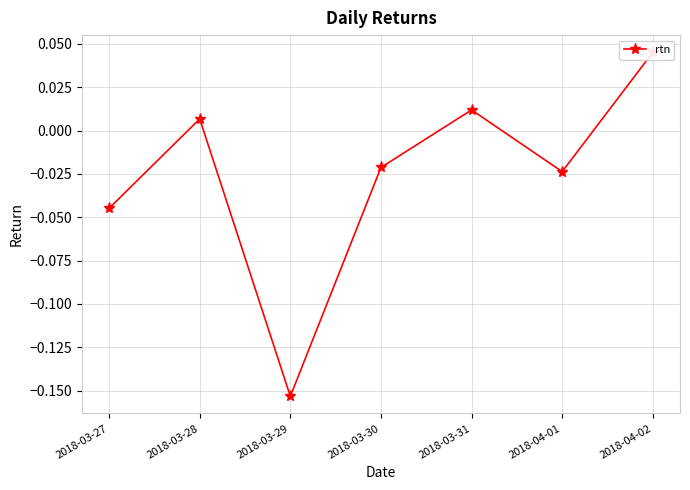

How many data points are above 0?

3